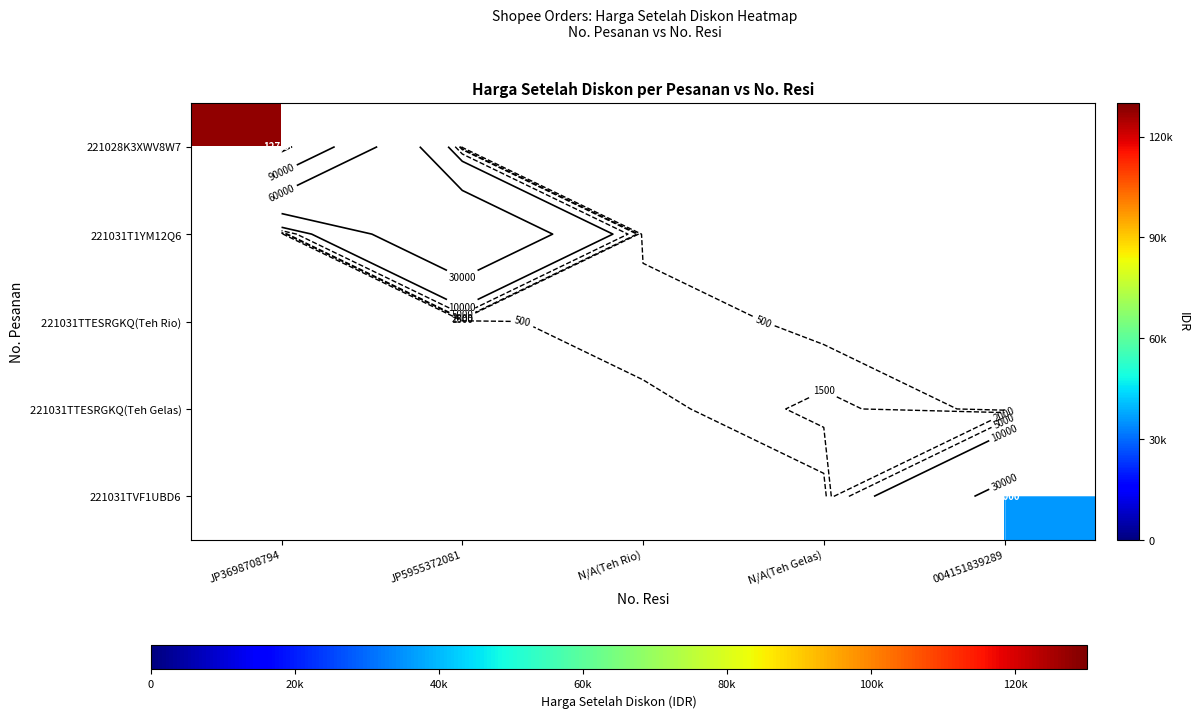

How many categories are shown in the chart?

5